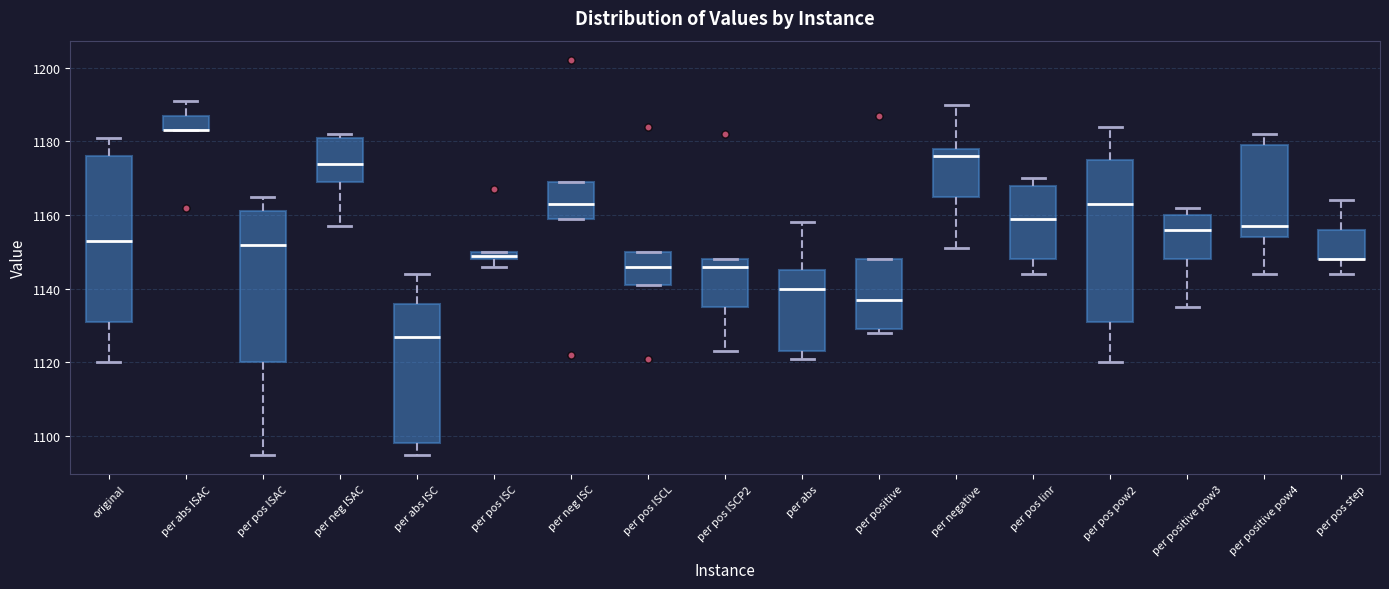

Where does the upper whisker of the box for per abs ISC end on the y-axis? The values are not printed on the chart, so give them approximately, as read against the axis.

1144